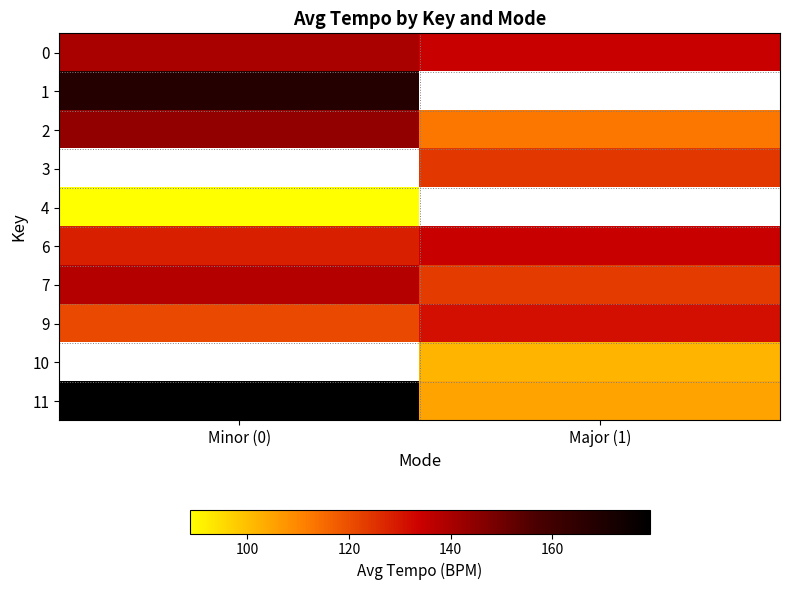

How many categories are shown in the chart?

2